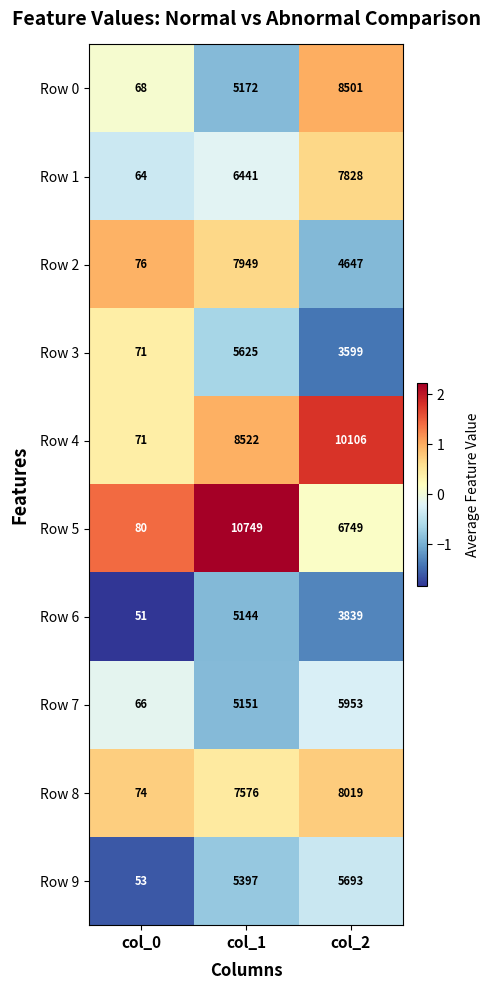

What is the difference between the maximum and minimum values in the Row 0 series?

8433